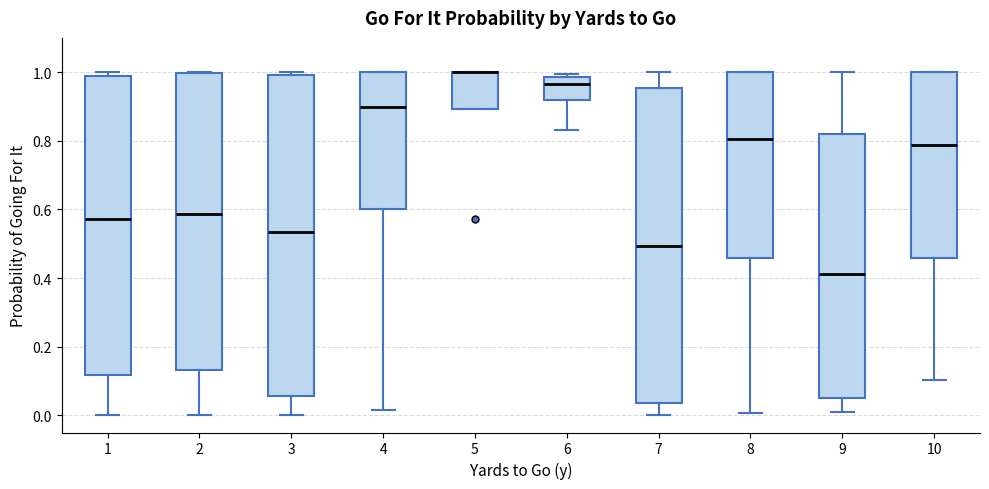

Where is the lower edge of the box at x = 4 on the y-axis? The values are not printed on the chart, so give them approximately, as read against the axis.

0.60